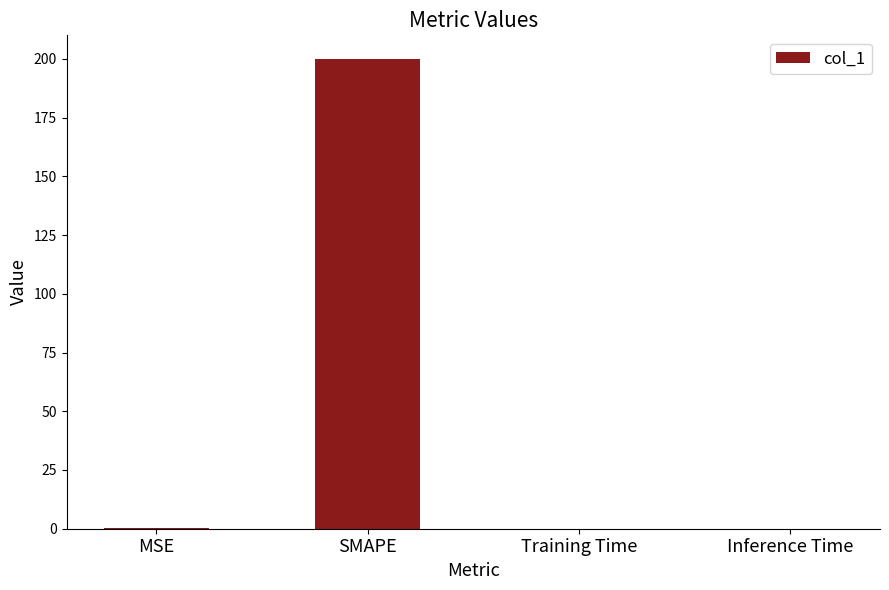

At which category does the chart reach its peak across all series?

SMAPE